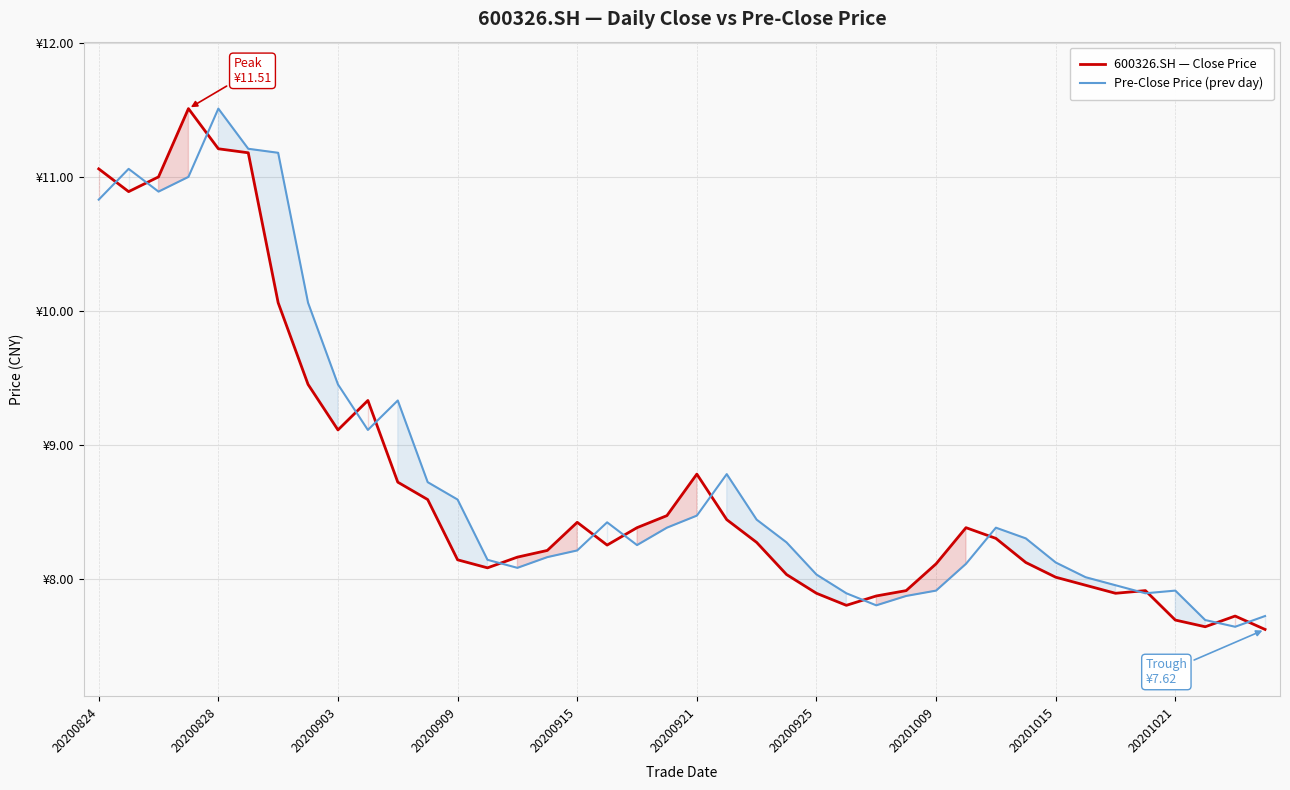

How many lines are shown in the chart?

2